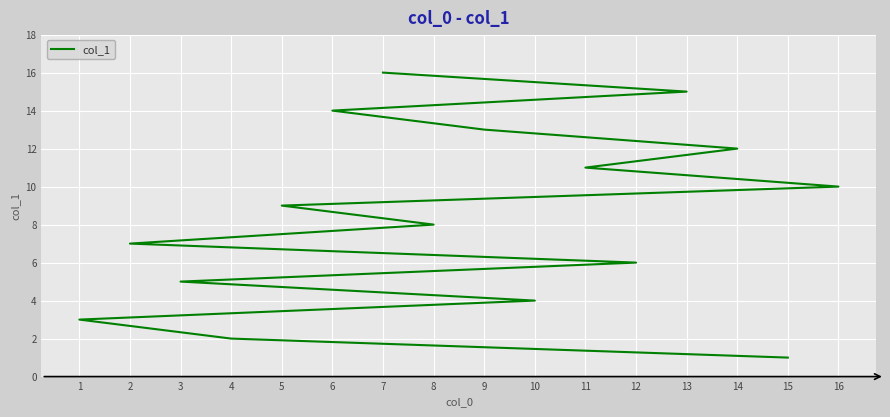

What is the change in value from 15 to 7?

+15